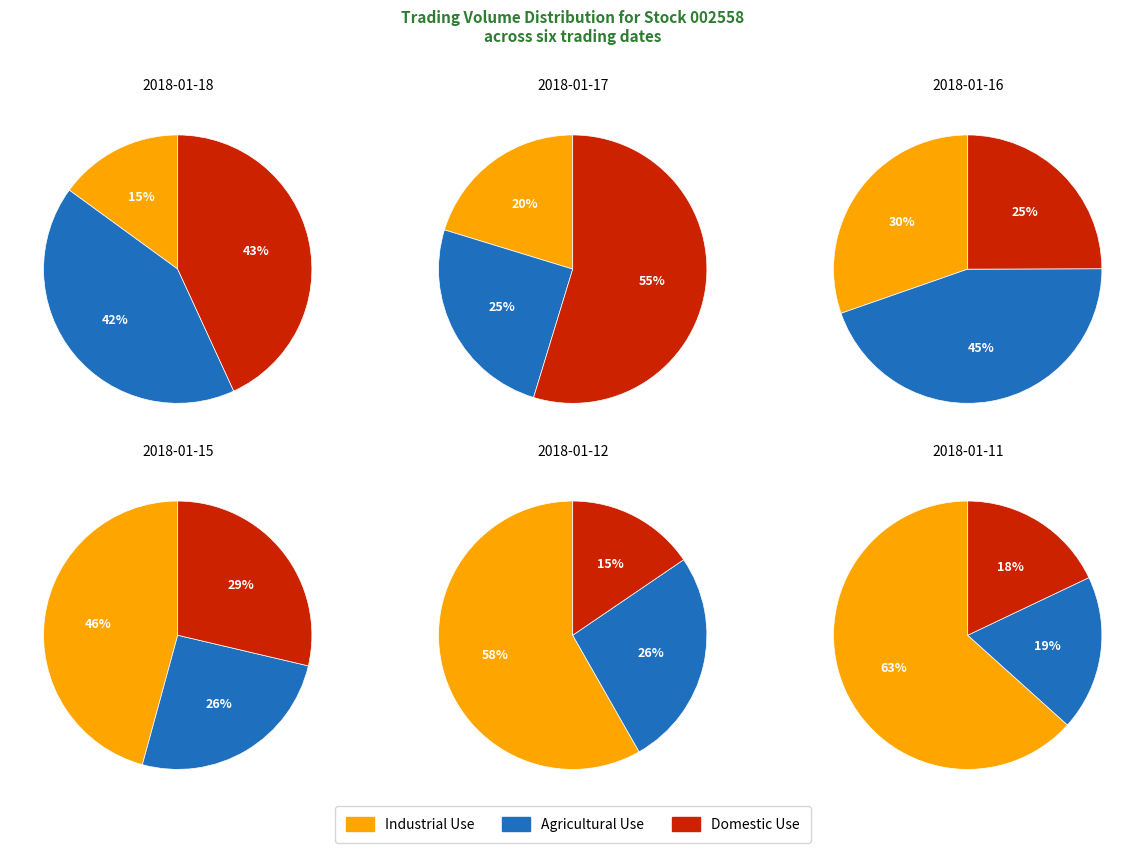

Is the sum of 2018-01-12 and 2018-01-16 greater than half?

No